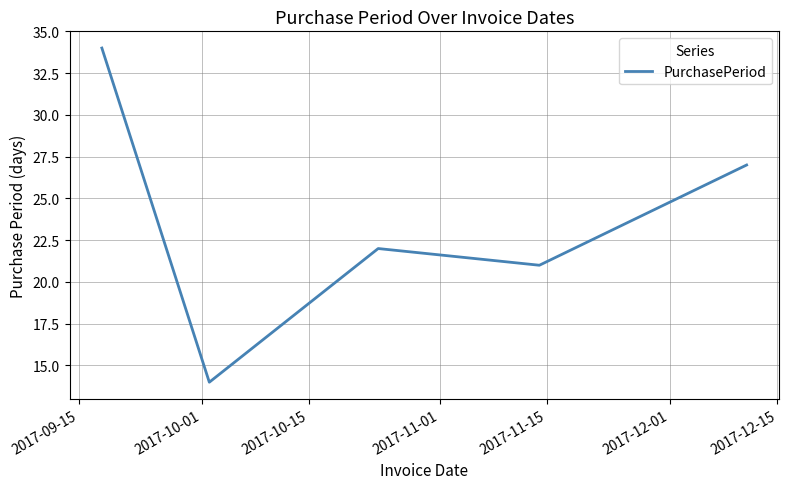

What is the minimum value shown in the chart?

14